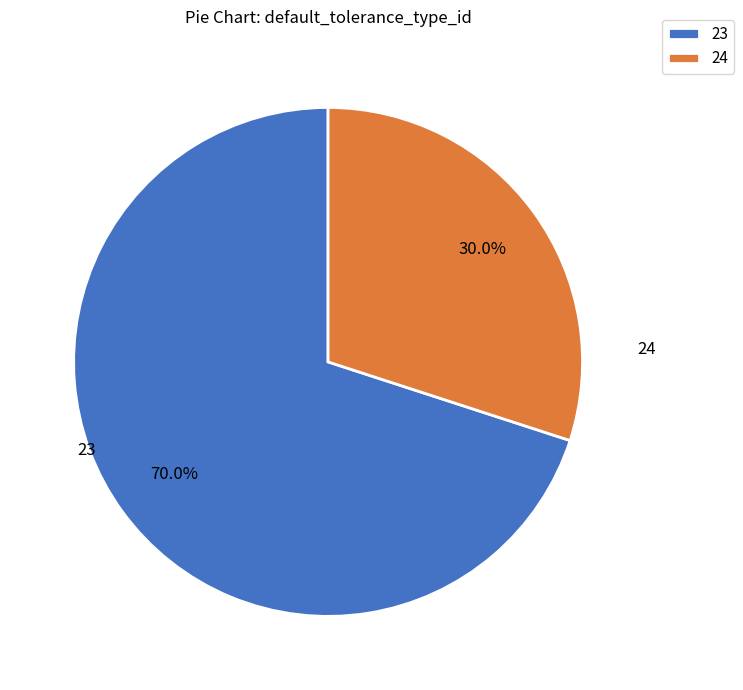

Which has a higher value, 24 or 23?

23